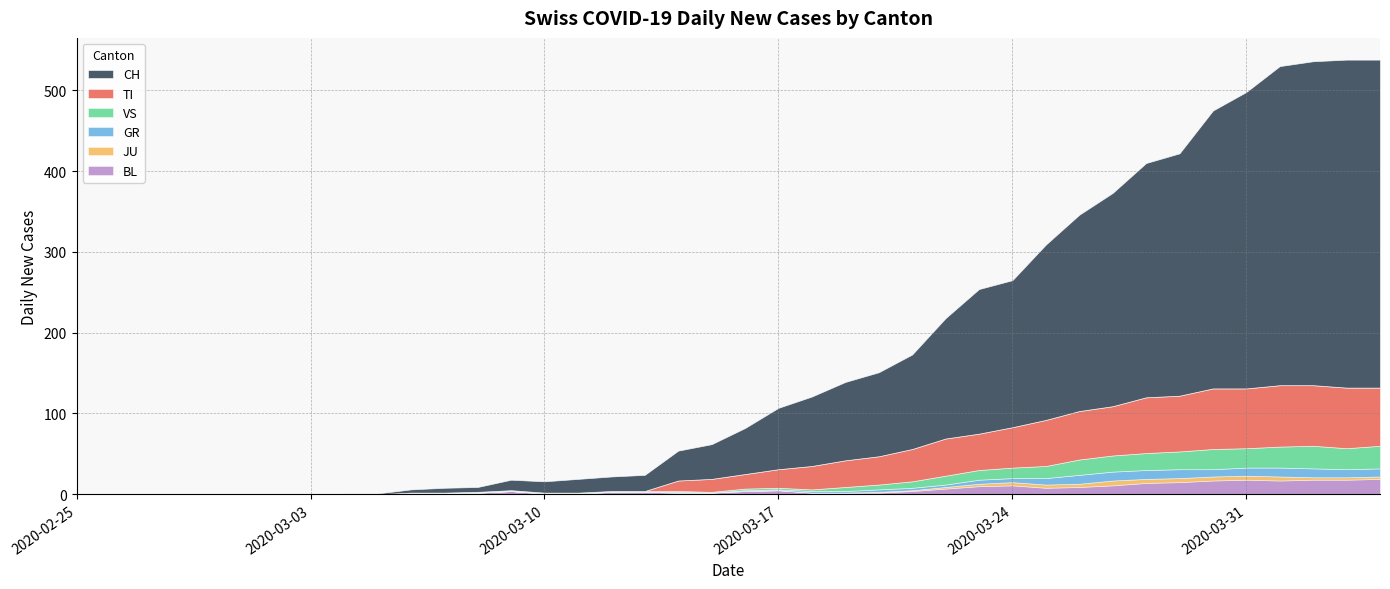

How many lines are shown in the chart?

6